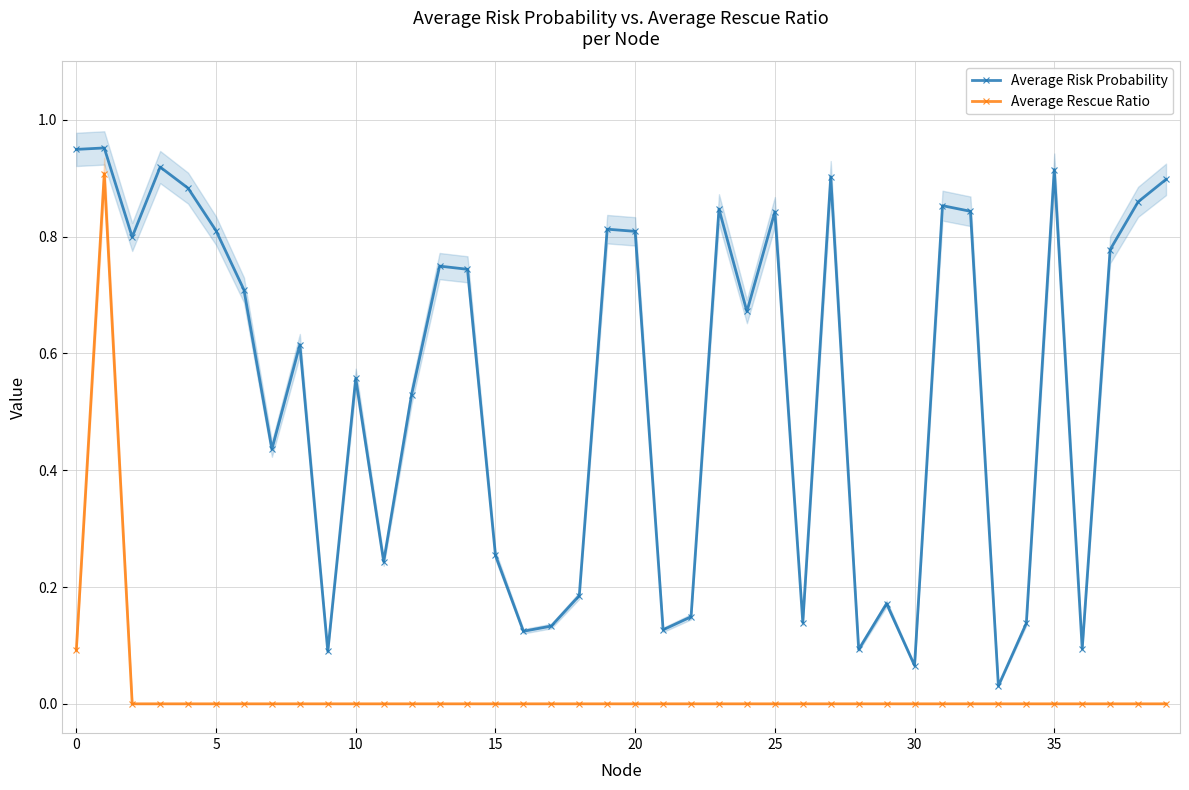

True or false: Average Risk Probability and Average Rescue Ratio cross at least once.

False